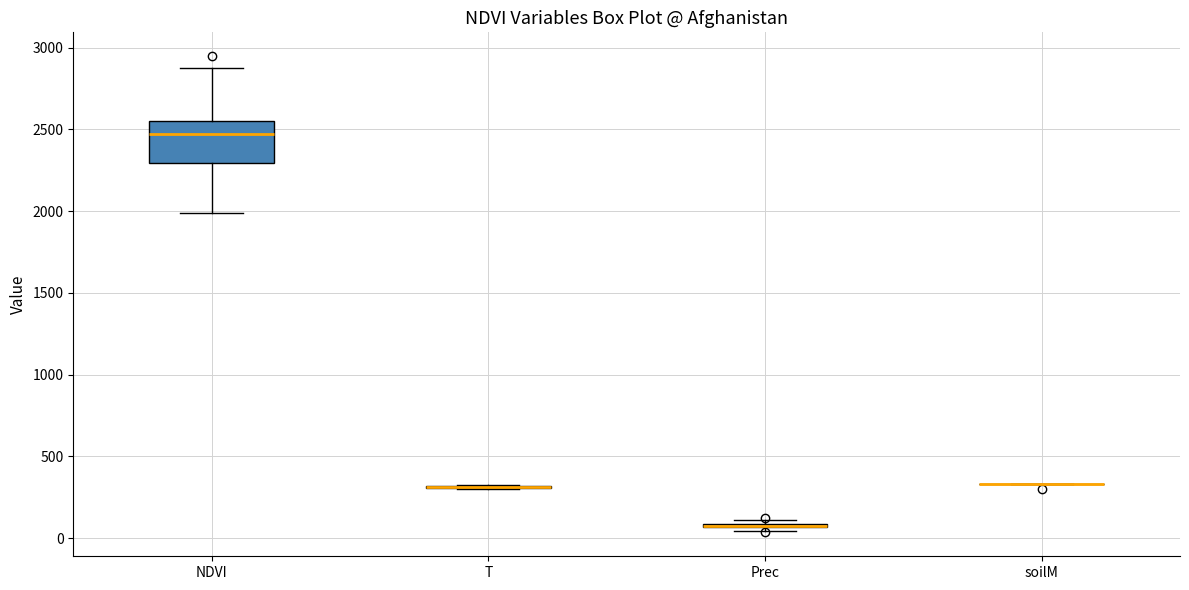

Which box is the tallest, from its lower edge to its upper edge?

NDVI